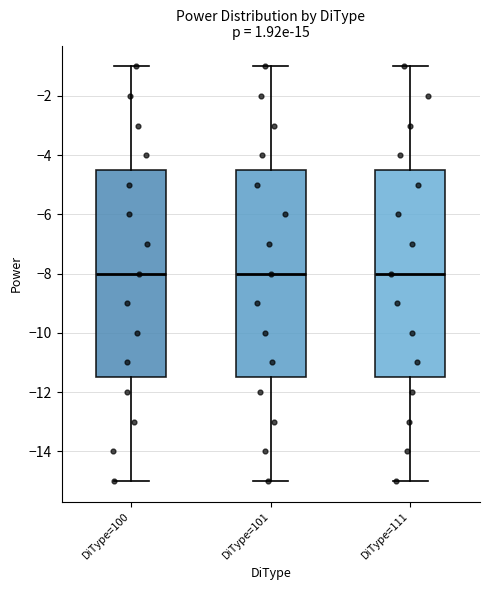

Reading left to right, transcribe this box plot: for each box, give where its median line is, the range the box spans, and where its two whiskers end, as read against the y-axis. The values are not printed on the chart, so give them approximately, as read against the axis.

DiType=100: median -8.0, box -11.4 to -4.4, whiskers -15.0 to -1.0
DiType=101: median -8.0, box -11.4 to -4.4, whiskers -15.0 to -1.0
DiType=111: median -8.0, box -11.4 to -4.4, whiskers -15.0 to -1.0